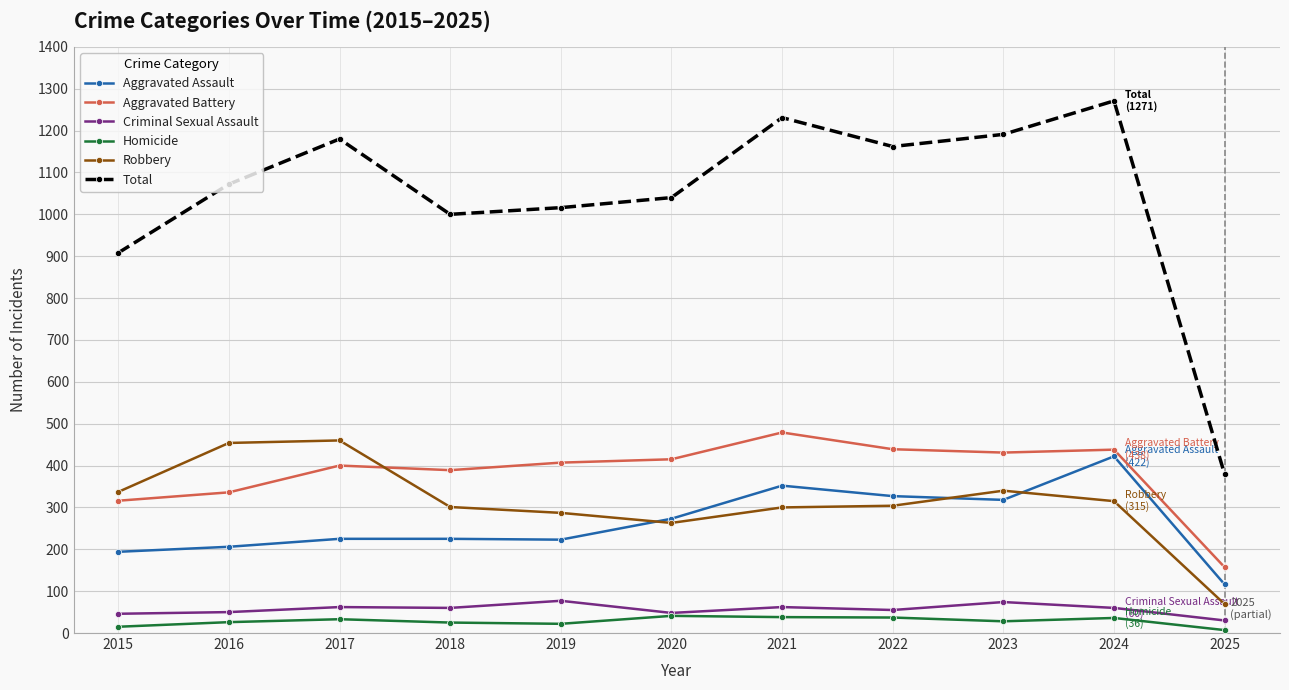

Does the chart have visible grid lines?

Yes